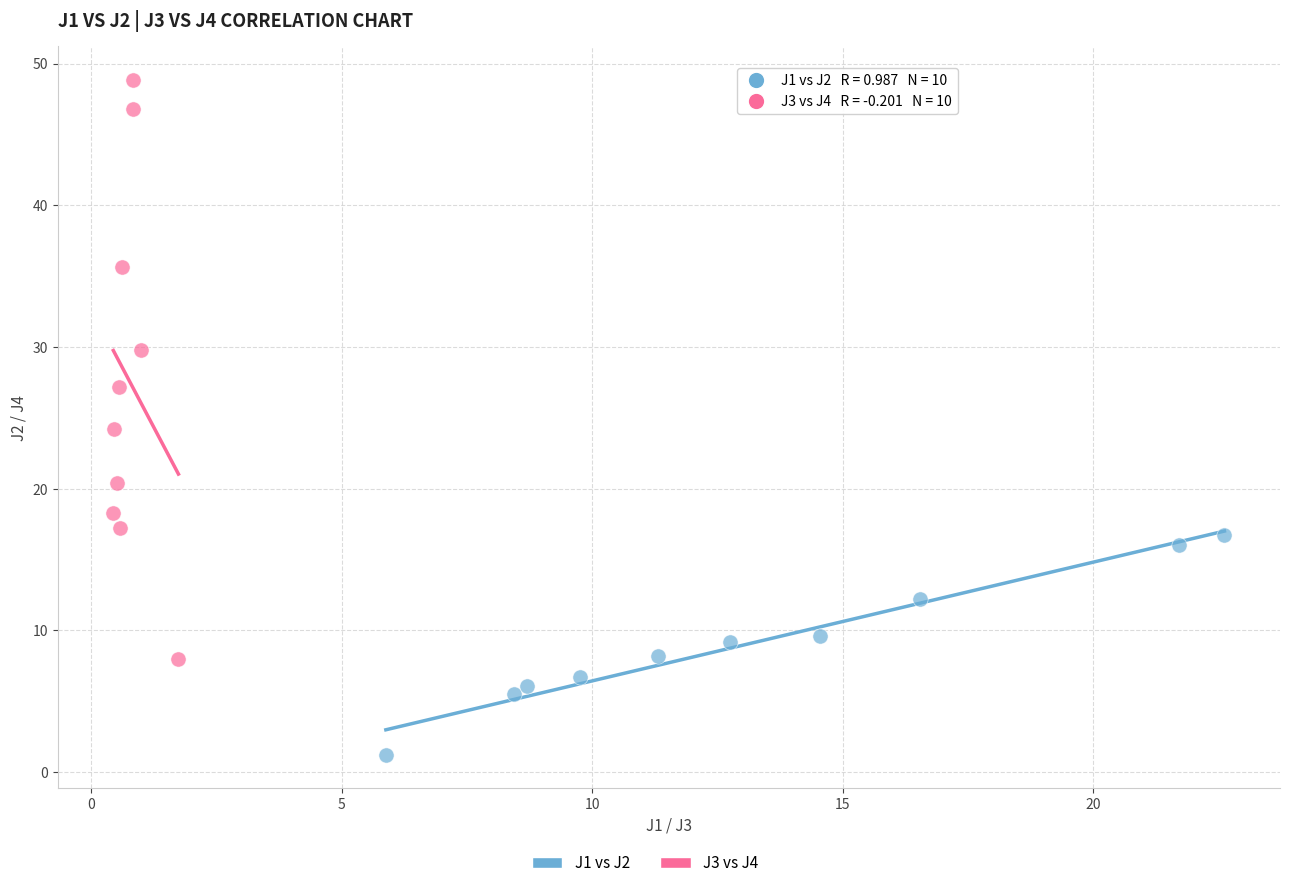

Which series reaches the minimum Y coordinate?

J1 vs J2